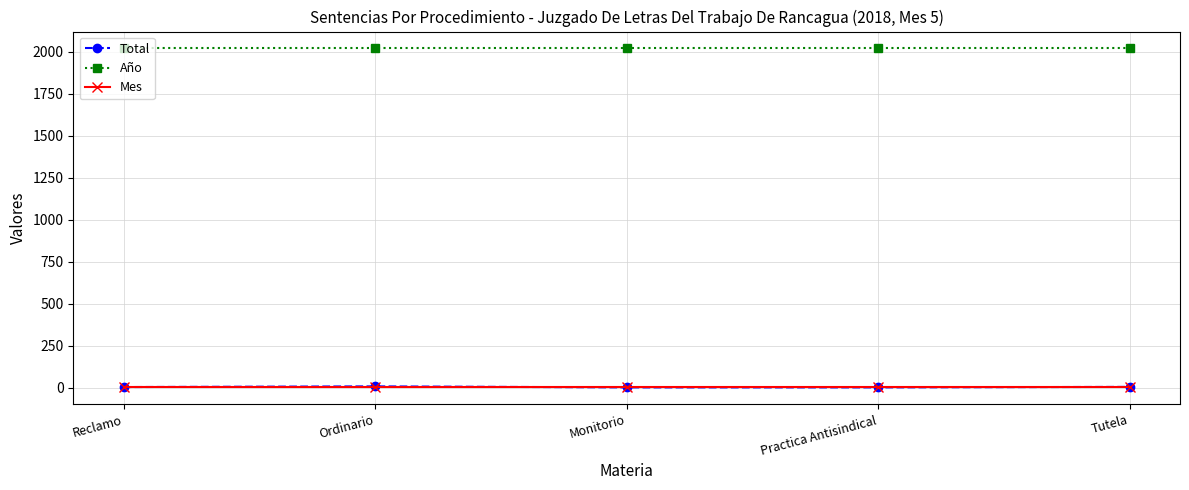

True or false: Año and Mes cross at least once.

False